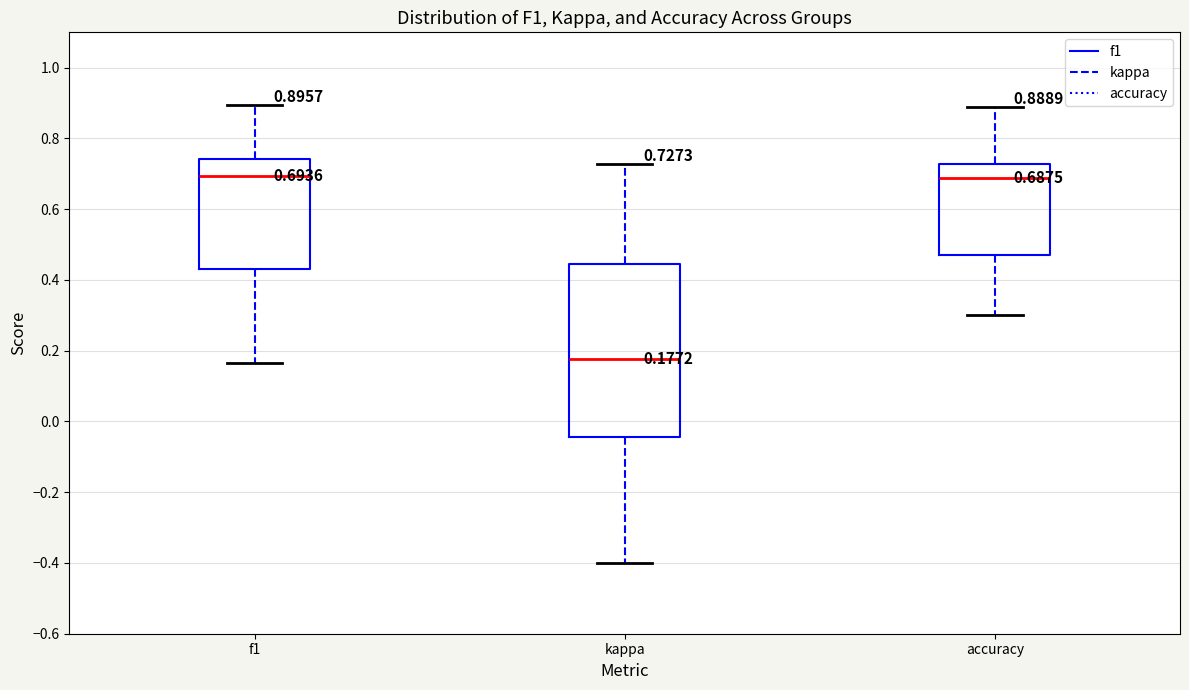

Which box has the lowest median line?

kappa